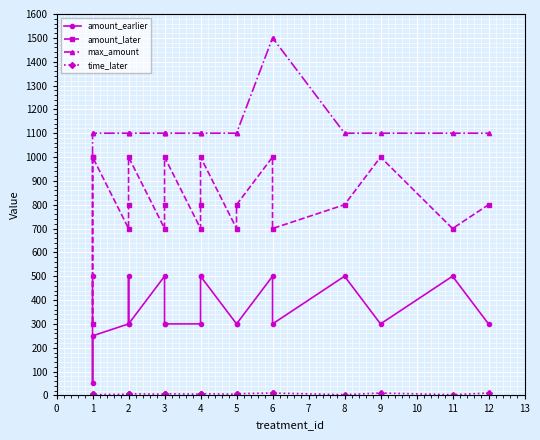

What is the minimum value shown in the chart?

3